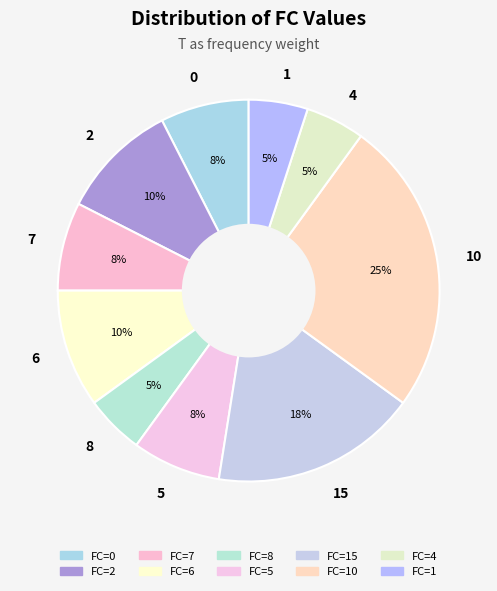

Count the number of slices in the pie.

10